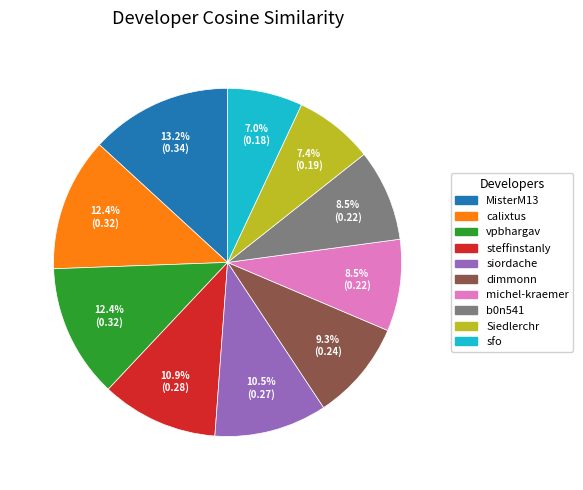

Is vpbhargav the majority of the pie?

No